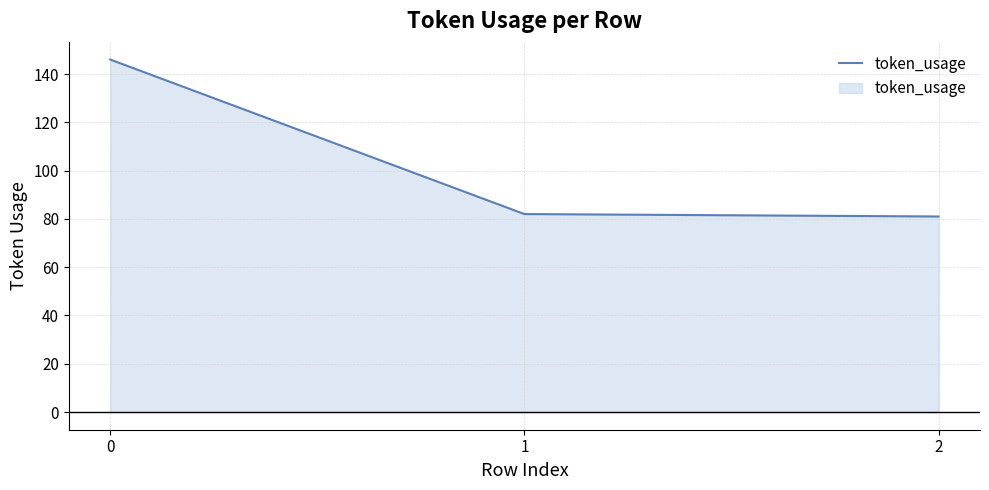

True or false: the data shows 146 at 0.

True